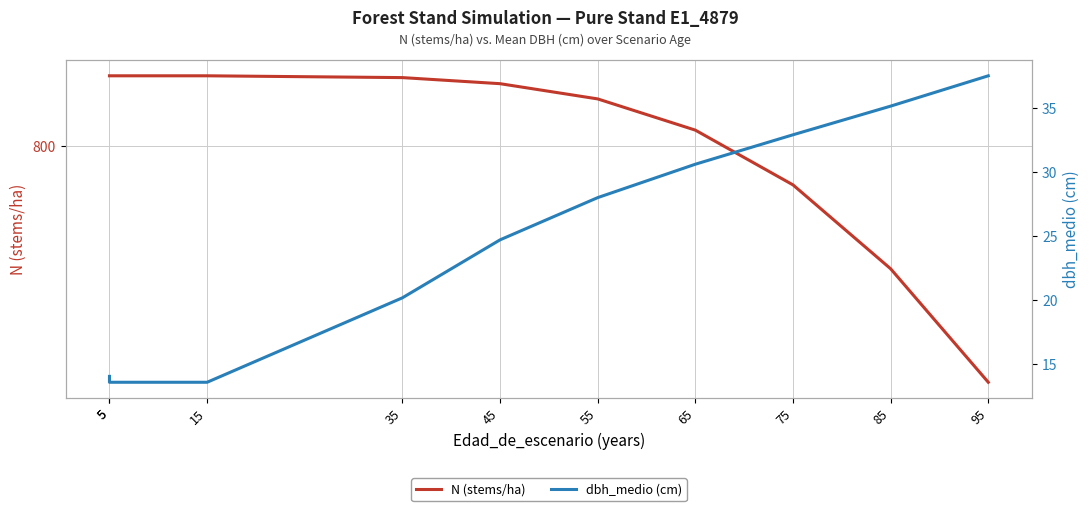

What value does the N (stems/ha) series have at 15?

827.6